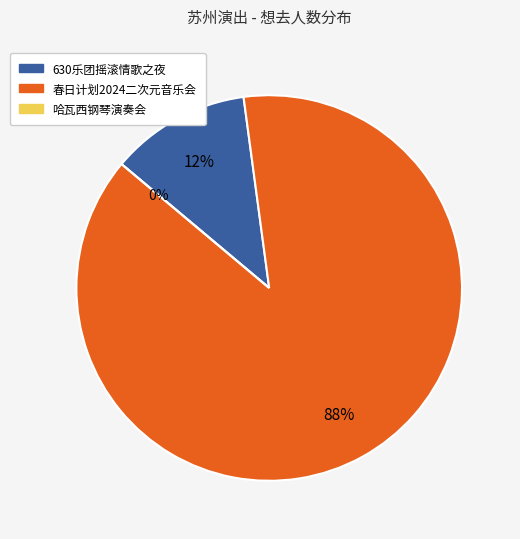

Combined, what portion of the pie is 苏州·630乐团摇滚情歌之夜《真的爱你》《挪威的森林》重温经典演唱会 and 苏州·春日计划2024——特别二次元不插电音乐会?

100.0%